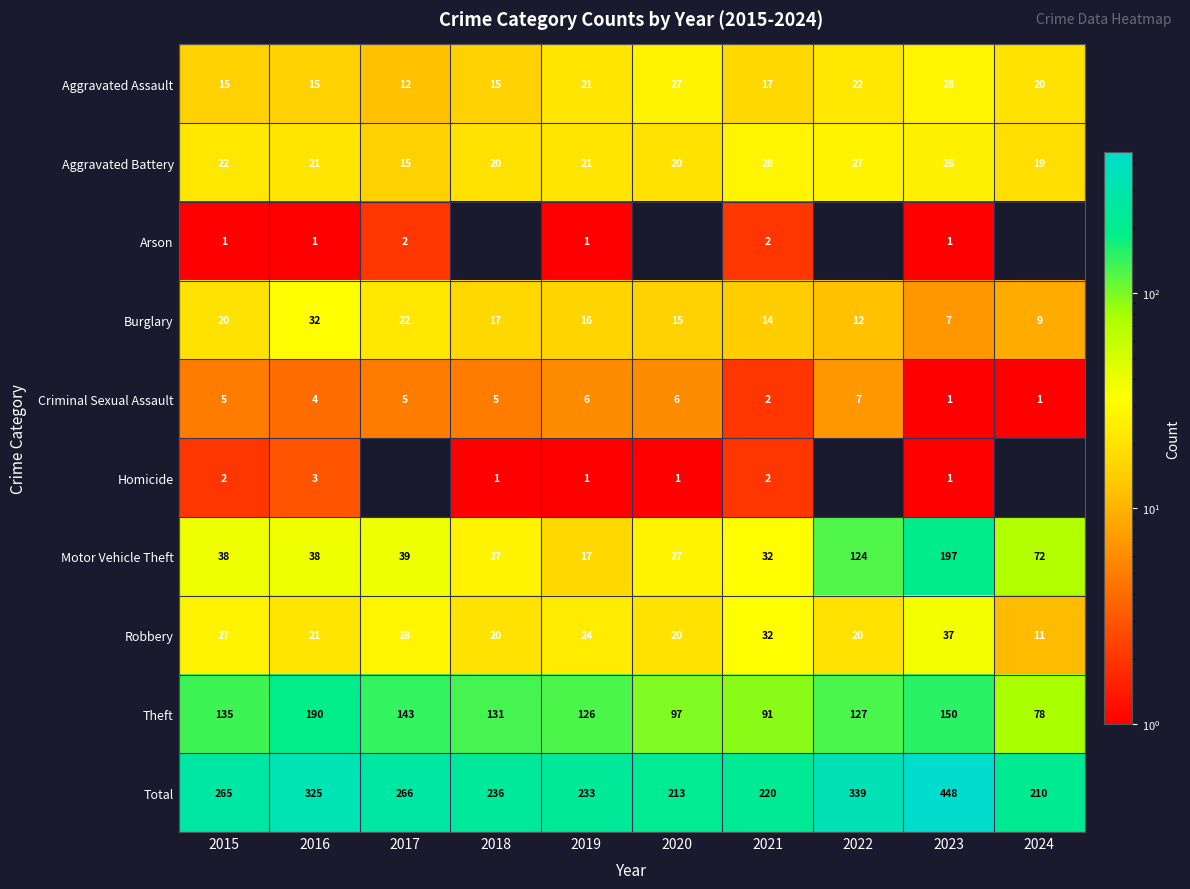

Which category has the highest value in the Theft series?

2016